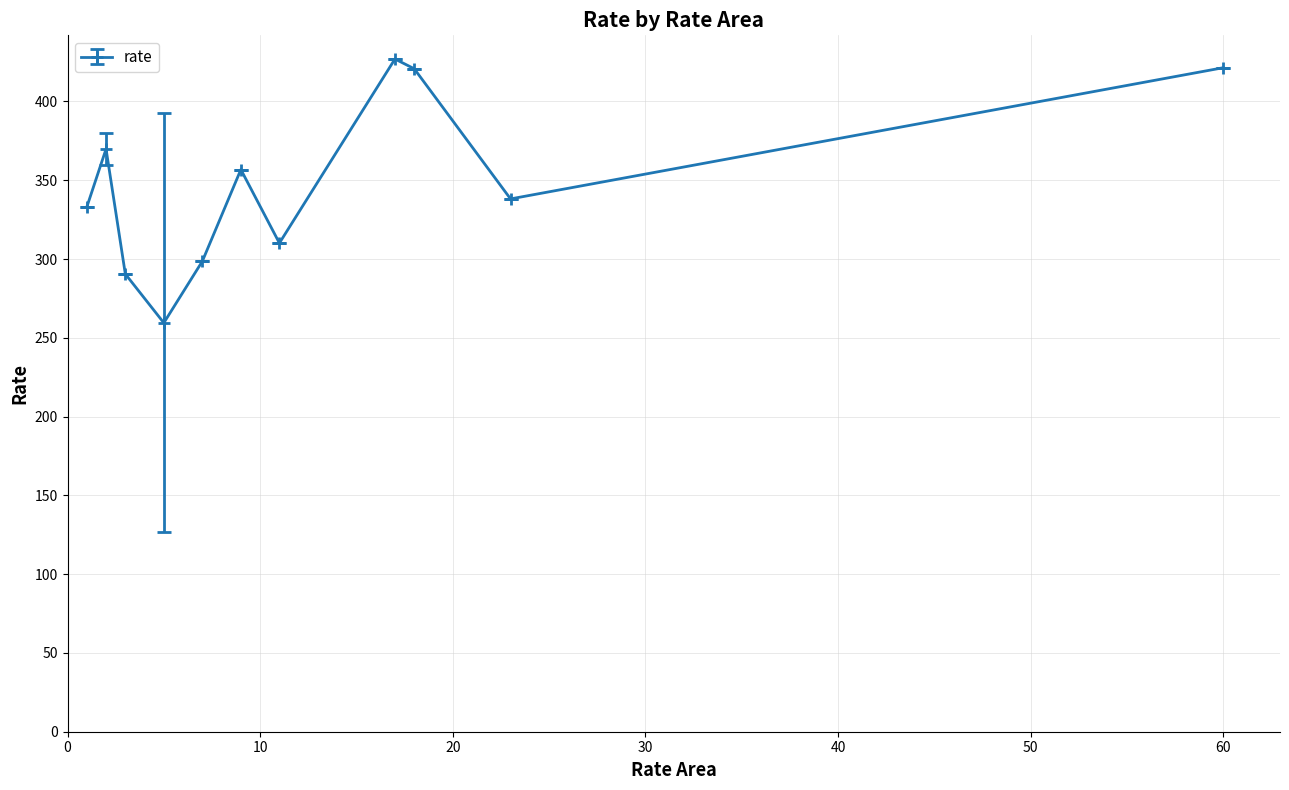

What is the difference between the second highest and second lowest values?

130.9